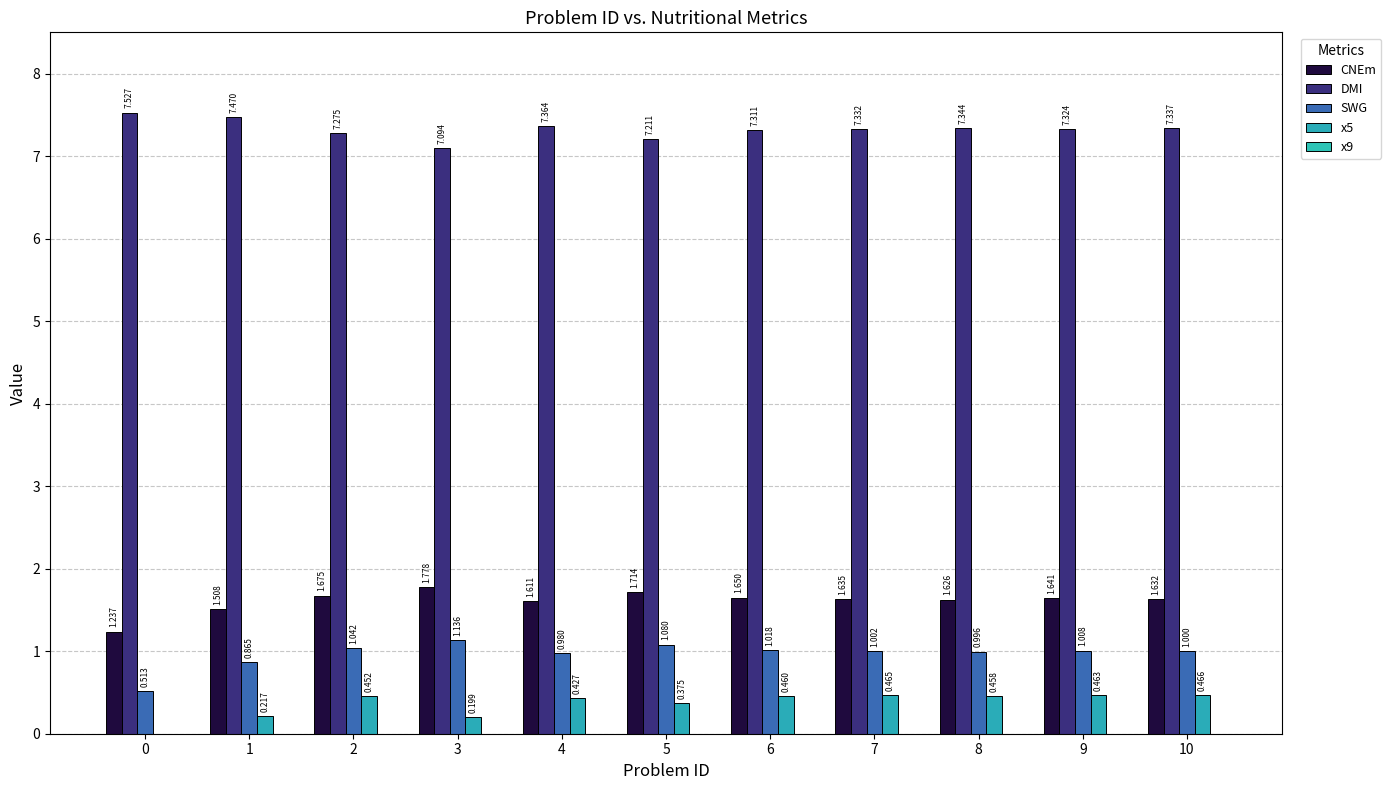

What is the value of the x5 bar at the 4th from the left?

0.2